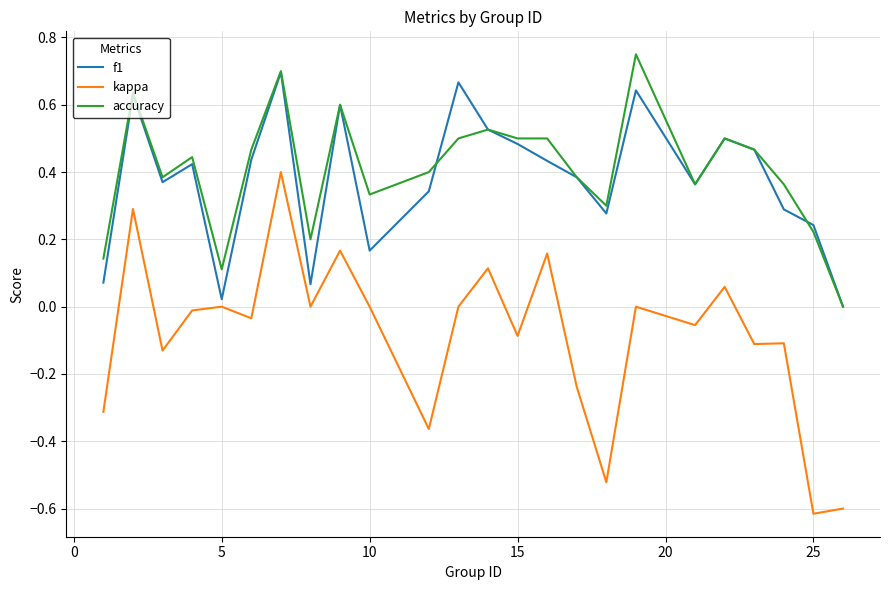

Which series has the largest range (max minus min)?

kappa